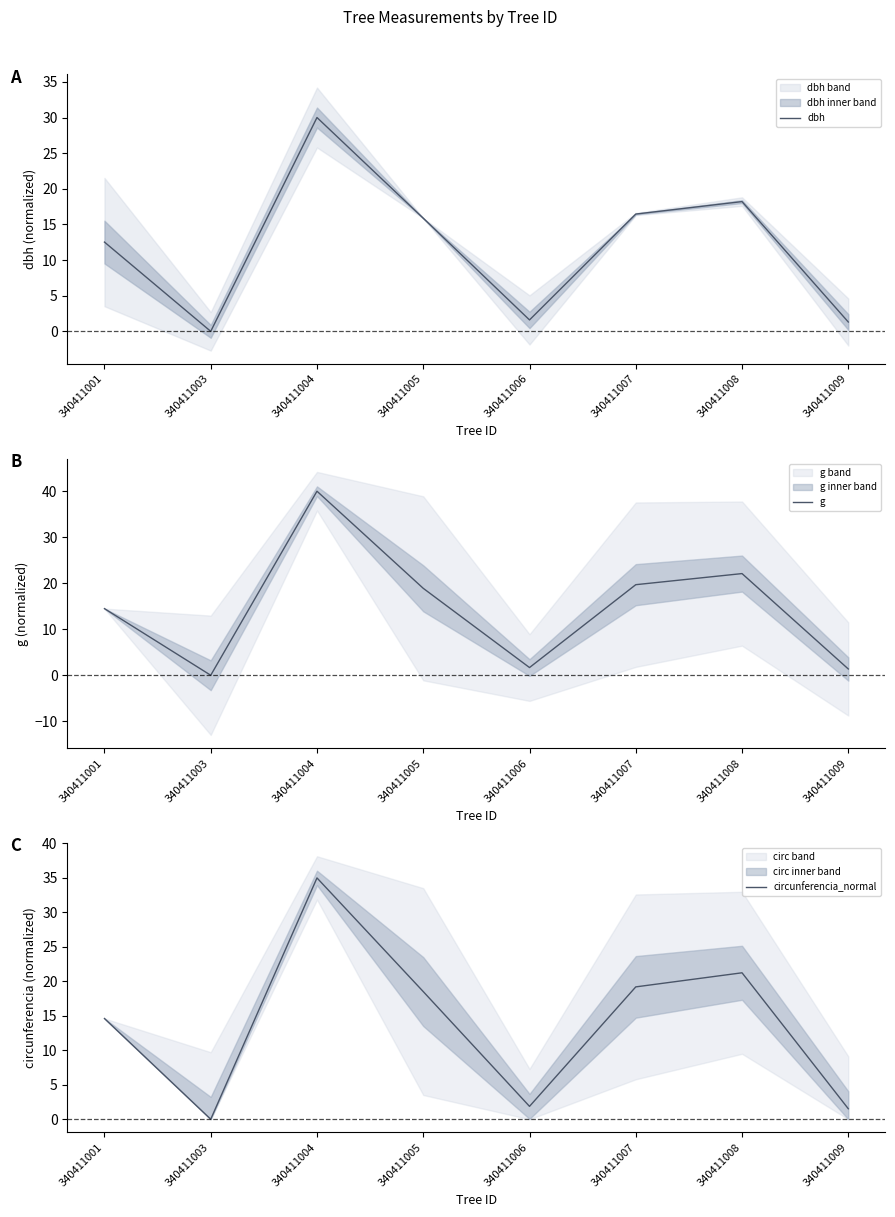

At which category does the chart reach its minimum across all series?

340411003